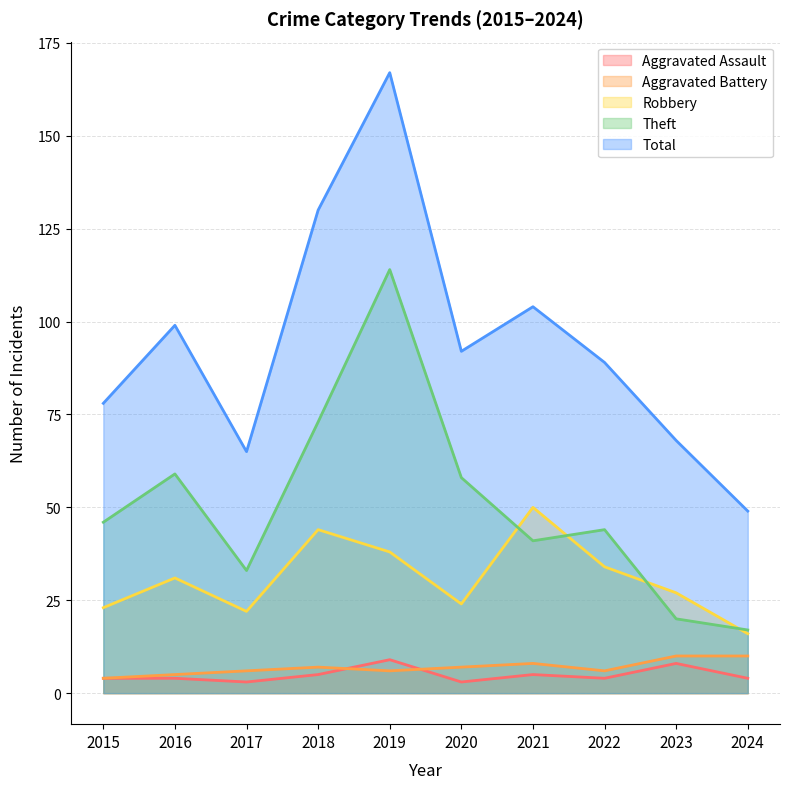

What is the spread (max minus min) of values at 2019?

161